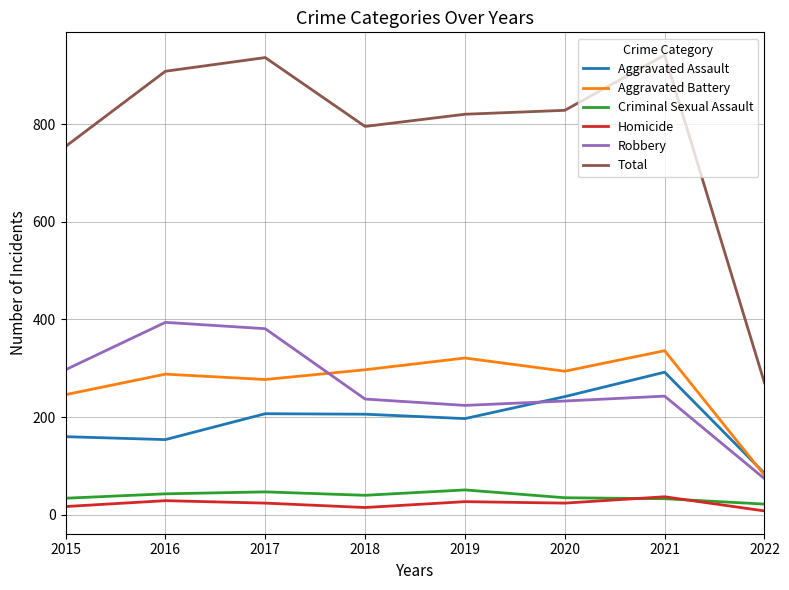

Rank the series by their maximum value, from lowest to highest.

Homicide, Criminal Sexual Assault, Aggravated Assault, Aggravated Battery, Robbery, Total